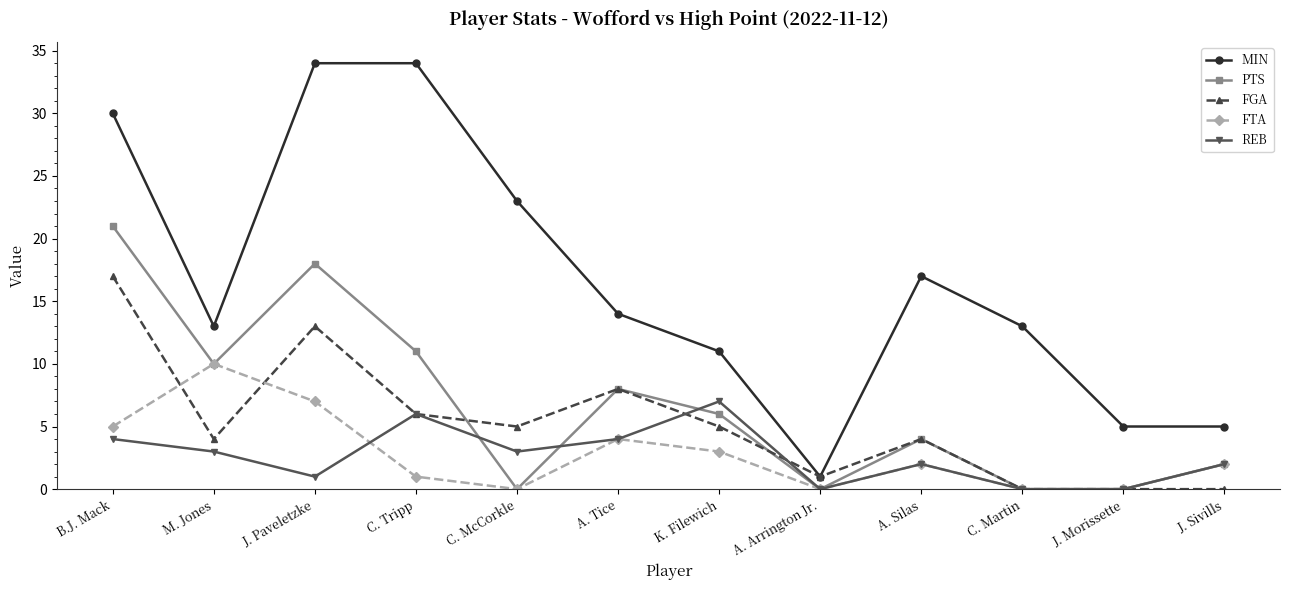

Rank the series by their maximum value, from highest to lowest.

MIN, PTS, FGA, FTA, REB